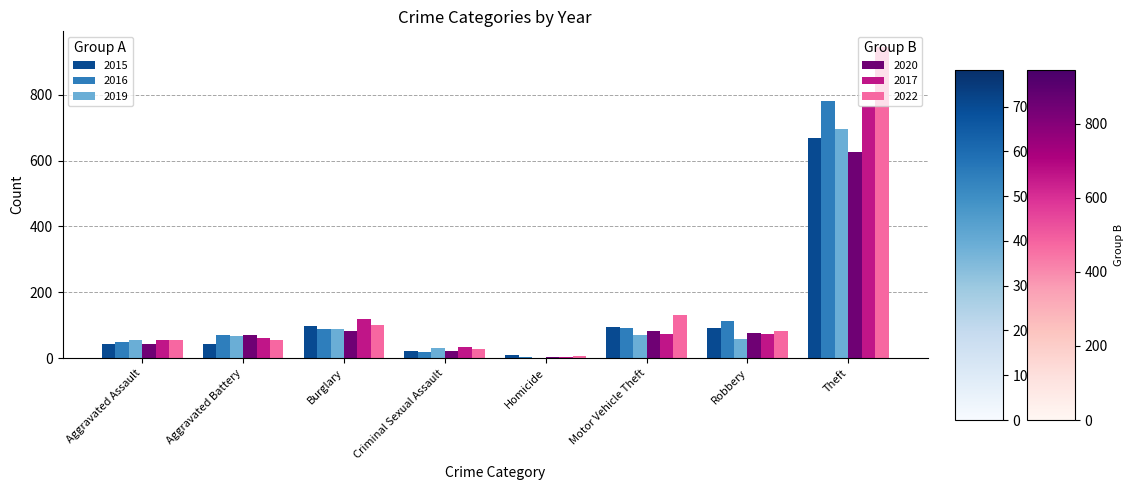

At which category is the sum across all series the highest?

Theft